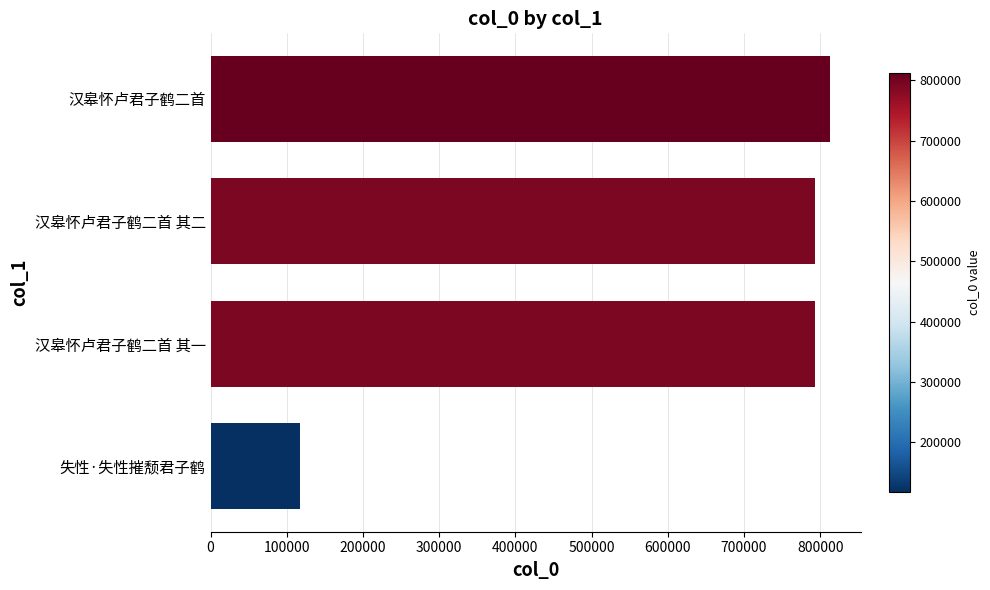

How many data points are less than 793325?

2